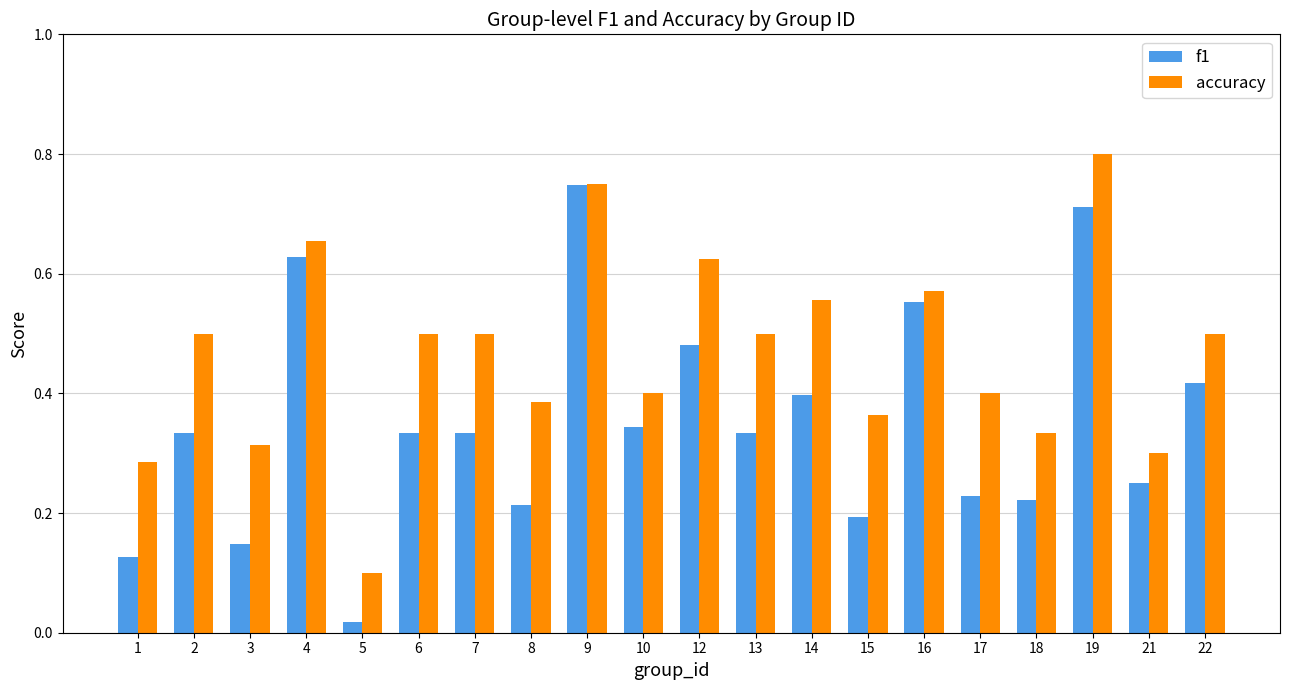

How many distinct data groups are displayed?

2